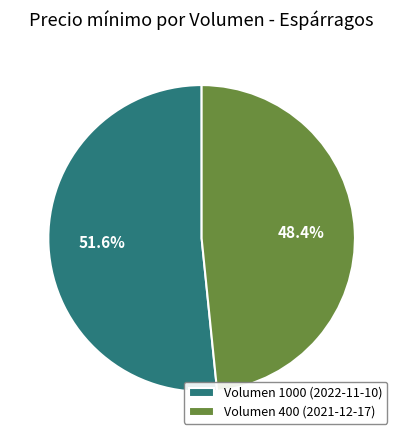

Which category has the biggest portion of the pie?

Volumen 1000 (2022-11-10)